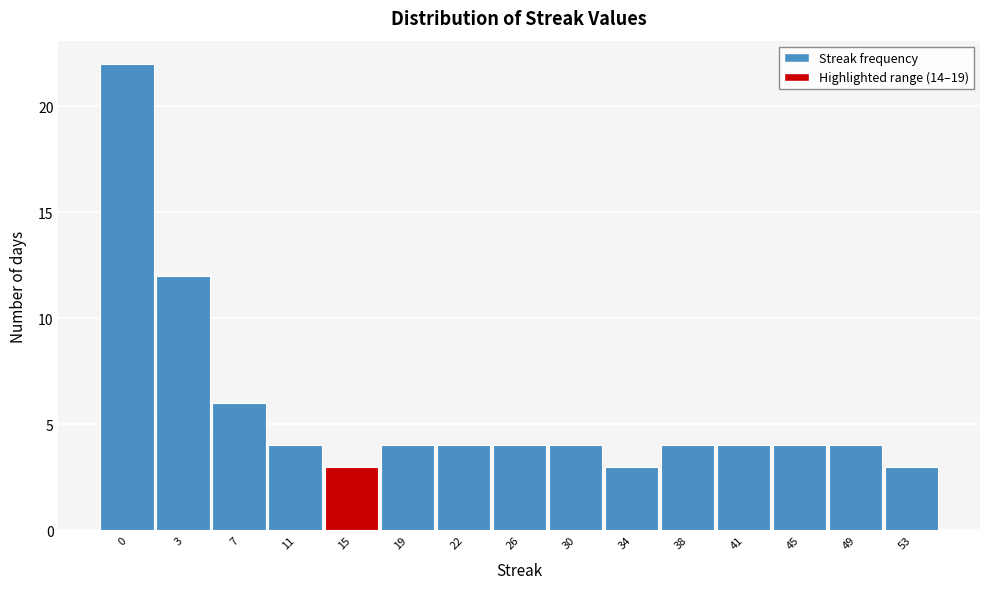

Reading right to left, extract all data points from this chart.

53=3	49=4	45=4	41=4	38=4	34=3	30=4	26=4	22=4	19=4	15=3	11=4	7=6	3=12	0=22